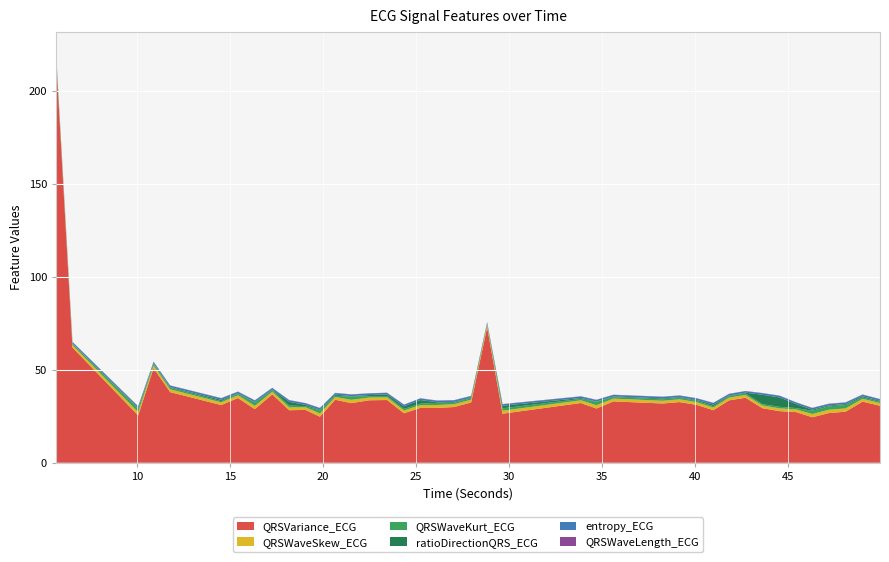

Reading right to left, transcribe all the data shown in this chart.

QRSVariance_ECG: 49.953125=30.7	49.015625=32.9	48.1015625=27.5	47.1953125=26.7	46.3125=24.5	45.4453125=27.3	44.5546875=27.8	43.6328125=29.3	42.71875=35.0	41.8359375=33.6	40.9921875=28.3	40.0859375=31.1	39.171875=32.6	38.2734375=31.9	35.6171875=33.0	34.703125=29.2	33.8671875=32.1	29.65625=26.4	28.828125=72.9	27.96875=32.4	27.046875=30.0	26.140625=29.5	25.234375=29.5	24.359375=26.6	23.4453125=33.8	22.4921875=33.6	21.5234375=32.1	20.65625=33.9	19.8359375=24.8	19.0546875=28.5	18.1875=28.3	17.2734375=36.8	16.3359375=28.8	15.4296875=34.8	14.53125=31.1	11.78125=38.0	10.890625=50.9	10.0625=25.5	6.53125=62.0	5.6484375=217.6
QRSWaveSkew_ECG: 49.953125=1.5	49.015625=1.5	48.1015625=1.8	47.1953125=1.8	46.3125=1.8	45.4453125=1.5	44.5546875=1.5	43.6328125=1.5	42.71875=1.5	41.8359375=1.5	40.9921875=1.5	40.0859375=1.5	39.171875=1.5	38.2734375=1.5	35.6171875=1.5	34.703125=1.8	33.8671875=1.5	29.65625=1.6	28.828125=1.4	27.96875=1.5	27.046875=1.5	26.140625=1.6	25.234375=1.5	24.359375=1.5	23.4453125=1.5	22.4921875=1.5	21.5234375=1.8	20.65625=1.4	19.8359375=1.7	19.0546875=1.4	18.1875=1.6	17.2734375=1.5	16.3359375=1.8	15.4296875=1.5	14.53125=1.5	11.78125=1.5	10.890625=1.5	10.0625=1.8	6.53125=1.4	5.6484375=1.4
QRSWaveKurt_ECG: 49.953125=0.7	49.015625=0.8	48.1015625=1.8	47.1953125=1.8	46.3125=1.8	45.4453125=0.7	44.5546875=0.8	43.6328125=0.7	42.71875=0.9	41.8359375=0.8	40.9921875=0.7	40.0859375=0.8	39.171875=0.8	38.2734375=0.8	35.6171875=0.8	34.703125=1.9	33.8671875=0.7	29.65625=1.3	28.828125=0.4	27.96875=0.9	27.046875=0.8	26.140625=1.2	25.234375=0.8	24.359375=0.9	23.4453125=0.7	22.4921875=0.7	21.5234375=1.8	20.65625=0.7	19.8359375=1.7	19.0546875=0.6	18.1875=1.0	17.2734375=0.8	16.3359375=1.9	15.4296875=0.8	14.53125=0.6	11.78125=0.8	10.890625=0.9	10.0625=1.8	6.53125=0.7	5.6484375=0.9
ratioDirectionQRS_ECG: 49.953125=0.4	49.015625=0.6	48.1015625=0.5	47.1953125=0.5	46.3125=0.6	45.4453125=2.1	44.5546875=5.0	43.6328125=5.1	42.71875=0.4	41.8359375=0.3	40.9921875=0.9	40.0859375=0.4	39.171875=0.3	38.2734375=0.5	35.6171875=0.4	34.703125=0.2	33.8671875=0.5	29.65625=1.4	28.828125=0.1	27.96875=0.3	27.046875=0.4	26.140625=0.3	25.234375=2.0	24.359375=1.4	23.4453125=0.8	22.4921875=0.6	21.5234375=0.1	20.65625=0.6	19.8359375=0.3	19.0546875=0.7	18.1875=2.0	17.2734375=0.3	16.3359375=0.2	15.4296875=0.2	14.53125=0.7	11.78125=0.3	10.890625=0.2	10.0625=0.4	6.53125=0.1	5.6484375=0.1
entropy_ECG: 49.953125=0.9	49.015625=0.8	48.1015625=0.8	47.1953125=0.8	46.3125=0.9	45.4453125=0.9	44.5546875=0.9	43.6328125=0.8	42.71875=0.8	41.8359375=0.8	40.9921875=0.9	40.0859375=0.9	39.171875=0.9	38.2734375=0.9	35.6171875=0.8	34.703125=0.8	33.8671875=0.8	29.65625=0.8	28.828125=0.8	27.96875=0.8	27.046875=0.9	26.140625=0.8	25.234375=0.8	24.359375=0.9	23.4453125=0.9	22.4921875=0.9	21.5234375=0.8	20.65625=0.8	19.8359375=0.8	19.0546875=0.9	18.1875=0.9	17.2734375=0.9	16.3359375=0.9	15.4296875=0.9	14.53125=0.9	11.78125=0.8	10.890625=0.8	10.0625=0.8	6.53125=0.8	5.6484375=0.8
QRSWaveLength_ECG: 49.953125=0.1	49.015625=0.1	48.1015625=0.1	47.1953125=0.1	46.3125=0.1	45.4453125=0.1	44.5546875=0.1	43.6328125=0.1	42.71875=0.1	41.8359375=0.1	40.9921875=0.1	40.0859375=0.1	39.171875=0.1	38.2734375=0.1	35.6171875=0.1	34.703125=0.1	33.8671875=0.1	29.65625=0.1	28.828125=0.1	27.96875=0.1	27.046875=0.1	26.140625=0.1	25.234375=0.1	24.359375=0.1	23.4453125=0.1	22.4921875=0.1	21.5234375=0.1	20.65625=0.1	19.8359375=0.1	19.0546875=0.1	18.1875=0.1	17.2734375=0.1	16.3359375=0.1	15.4296875=0.1	14.53125=0.1	11.78125=0.1	10.890625=0.1	10.0625=0.1	6.53125=0.1	5.6484375=0.1